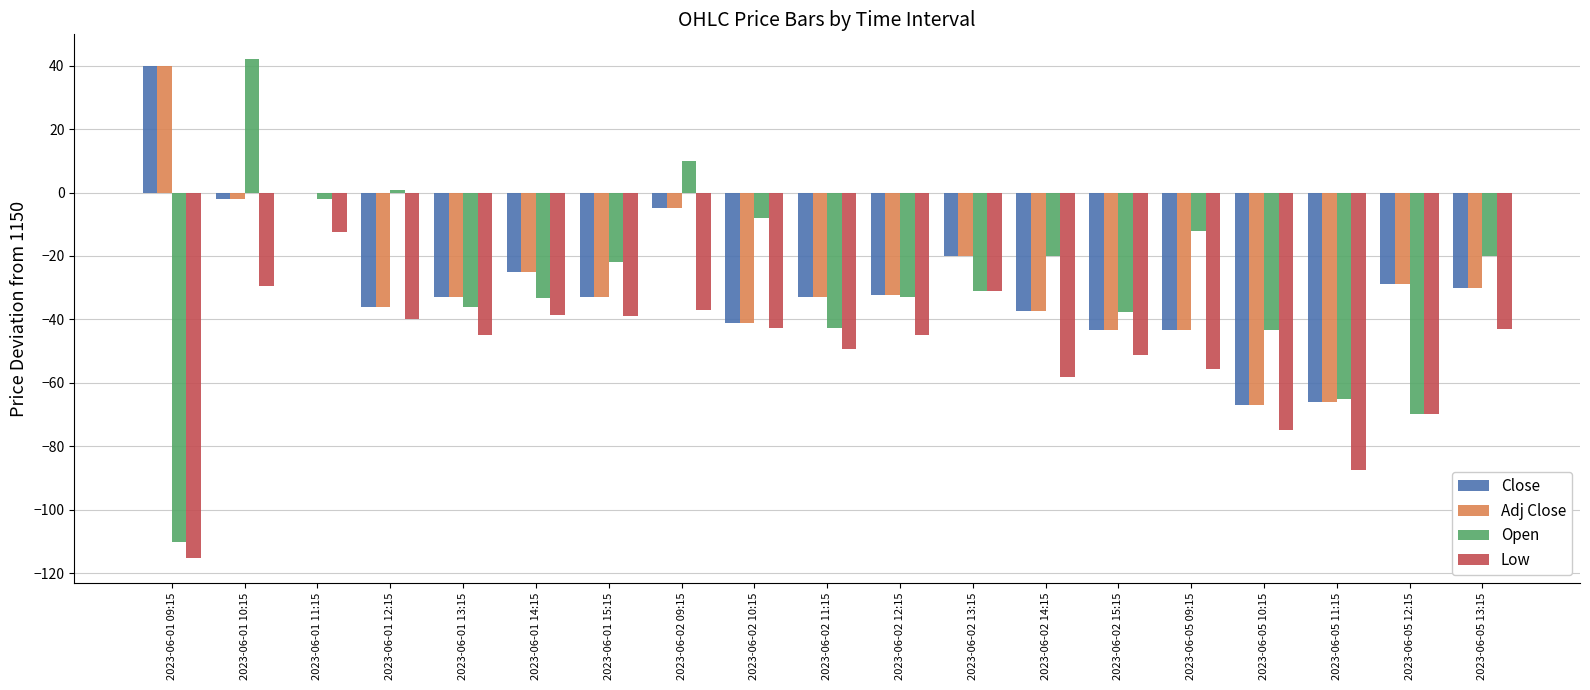

The Close series shows -46.9 at 2023-06-01 13:15. True or false?

False